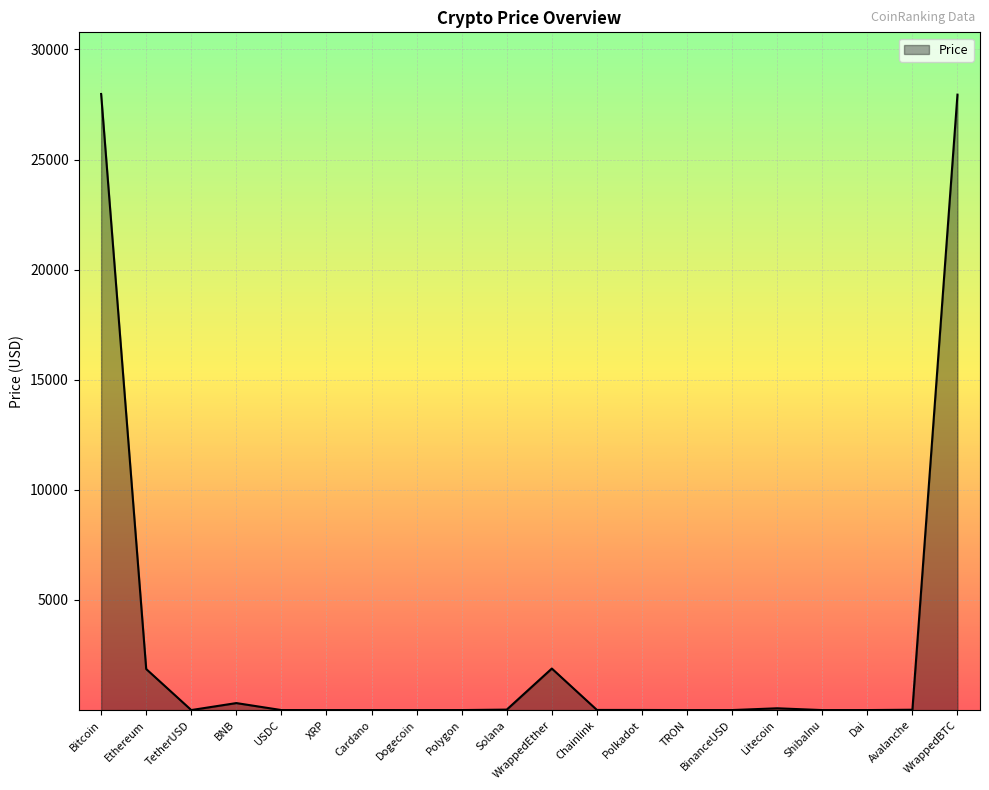

What value does the data have at WrappedEther?

1886.6